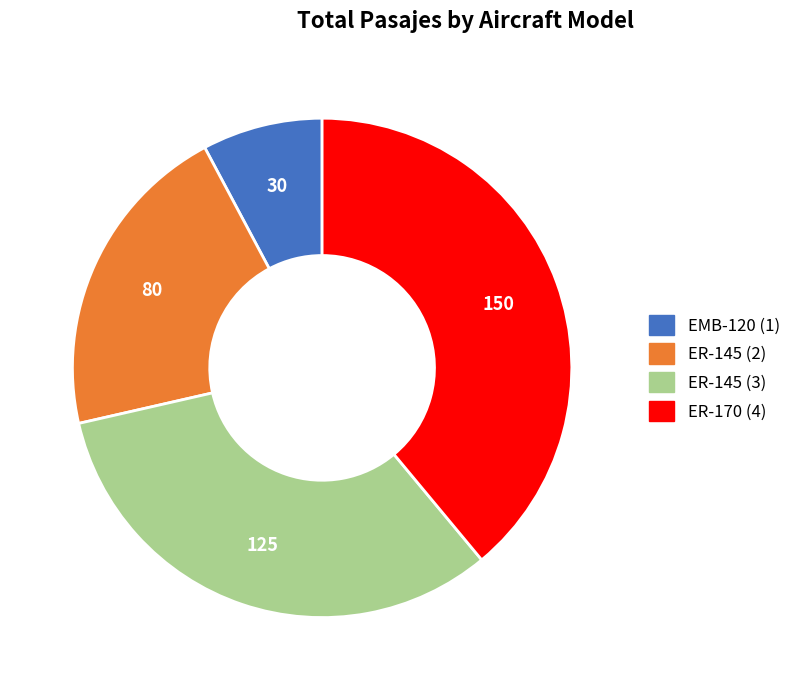

True or false: ER-170 (4) accounts for 53% of the total.

False